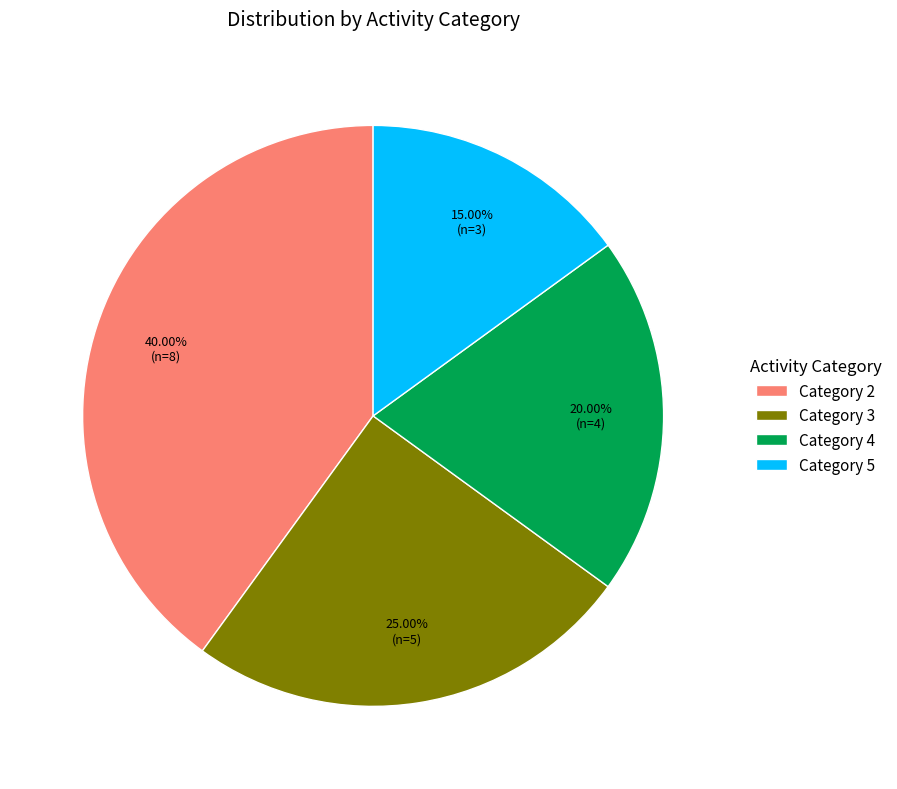

What is the largest slice in the pie chart?

Category 2